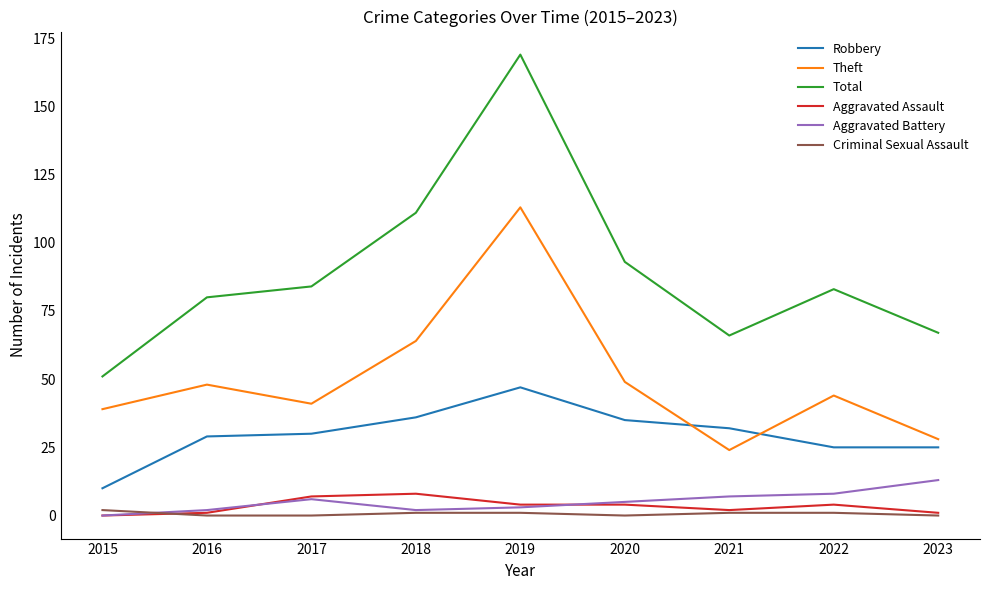

Does the chart have visible grid lines?

No